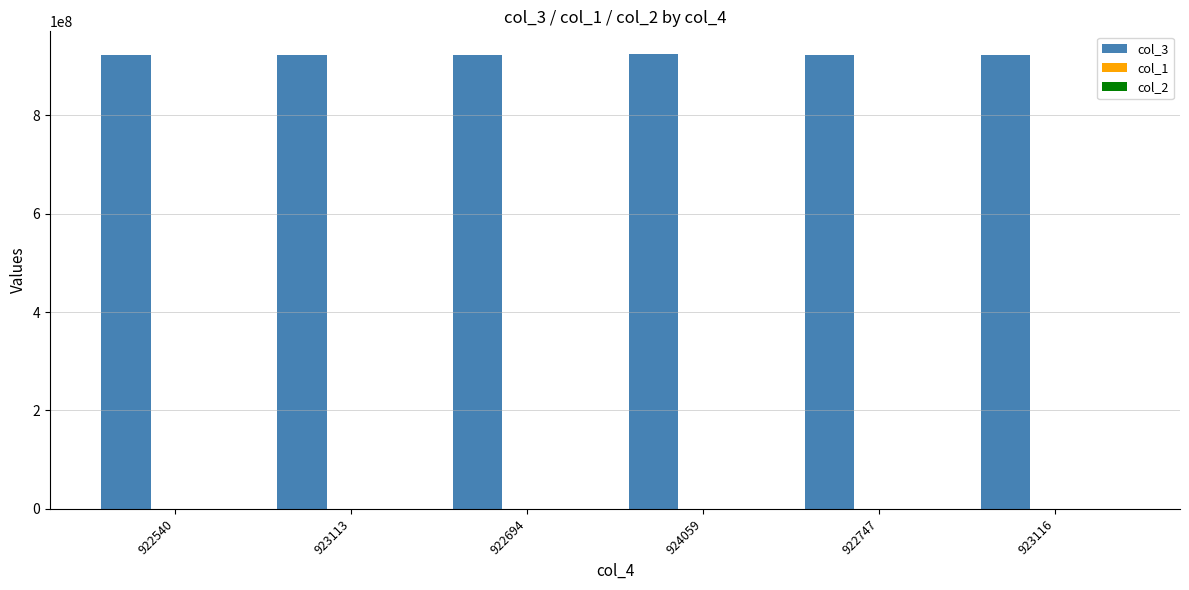

The value of col_3 at 922747 is 317419808.4. True or false?

False